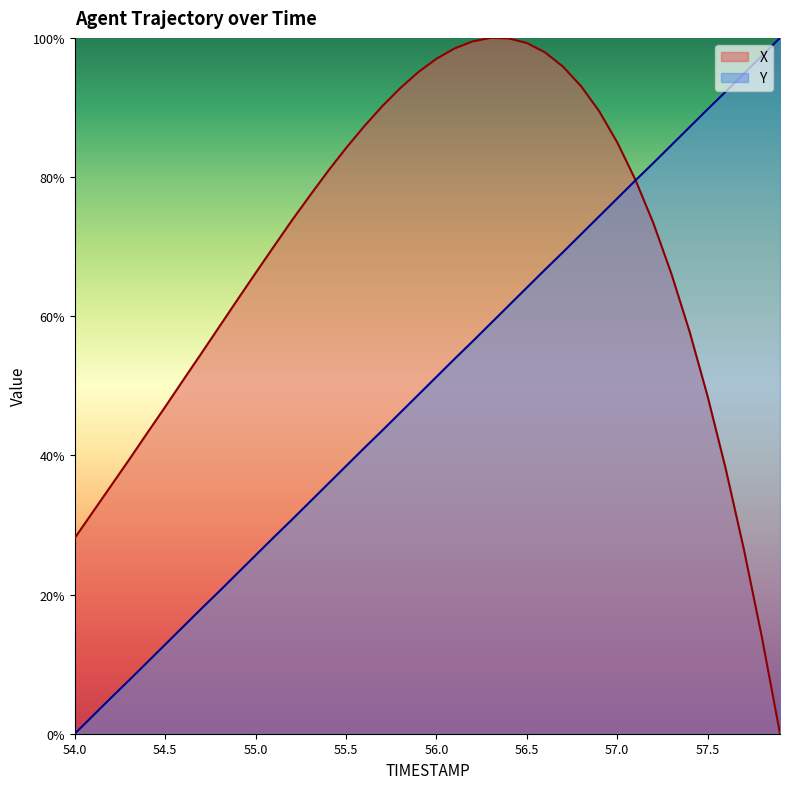

True or false: X has a value of 1.2 at 55.4.

False